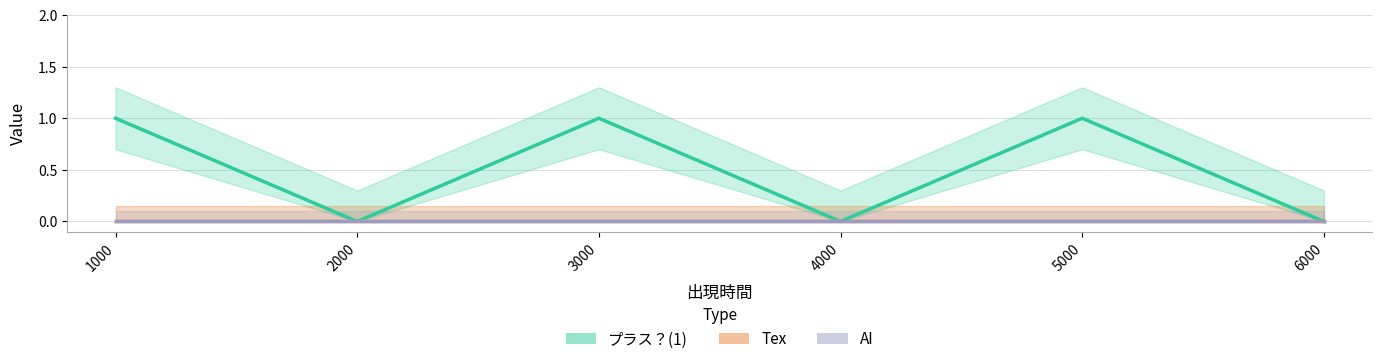

What is the sum of the プラス？(1) values at 1000 and 3000?

2